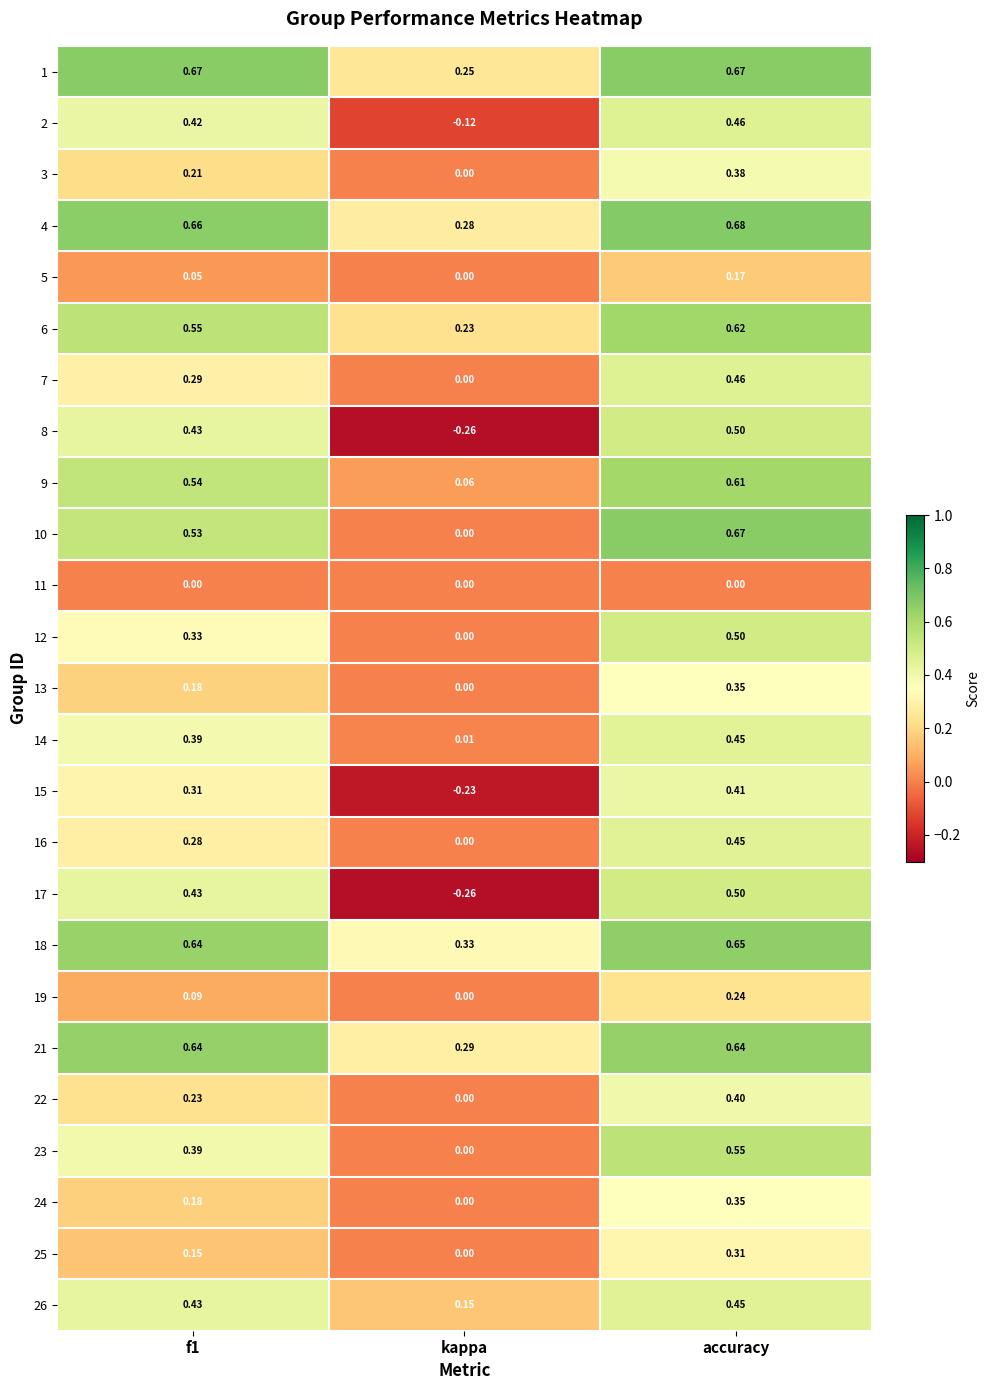

Is the value of 11 at f1 greater than the value of 1 at f1?

No